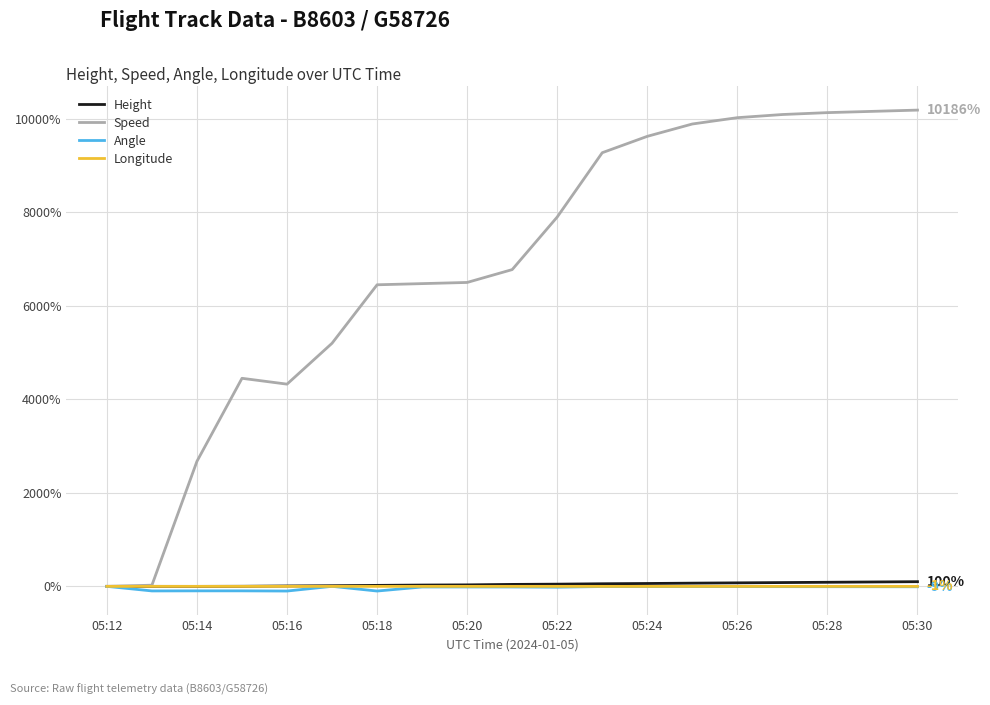

Which series has the widest spread of values?

Speed